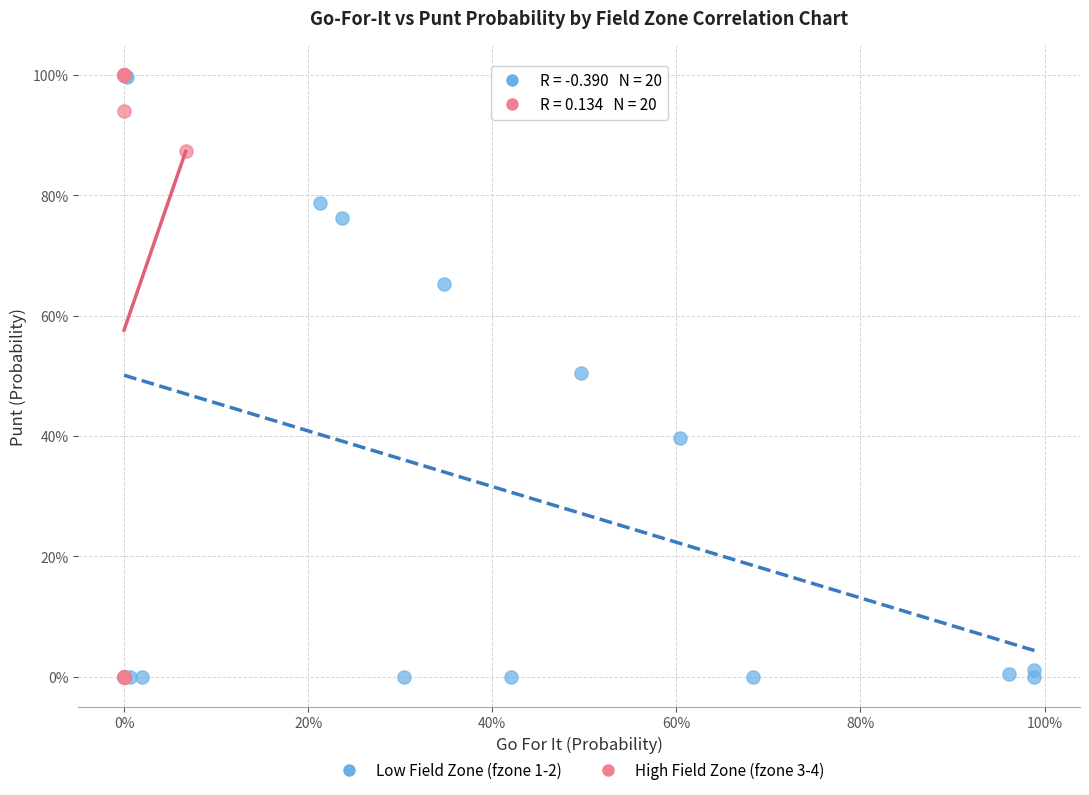

What are all the series names shown in the legend?

Low Field Zone (fzone 1-2), High Field Zone (fzone 3-4)